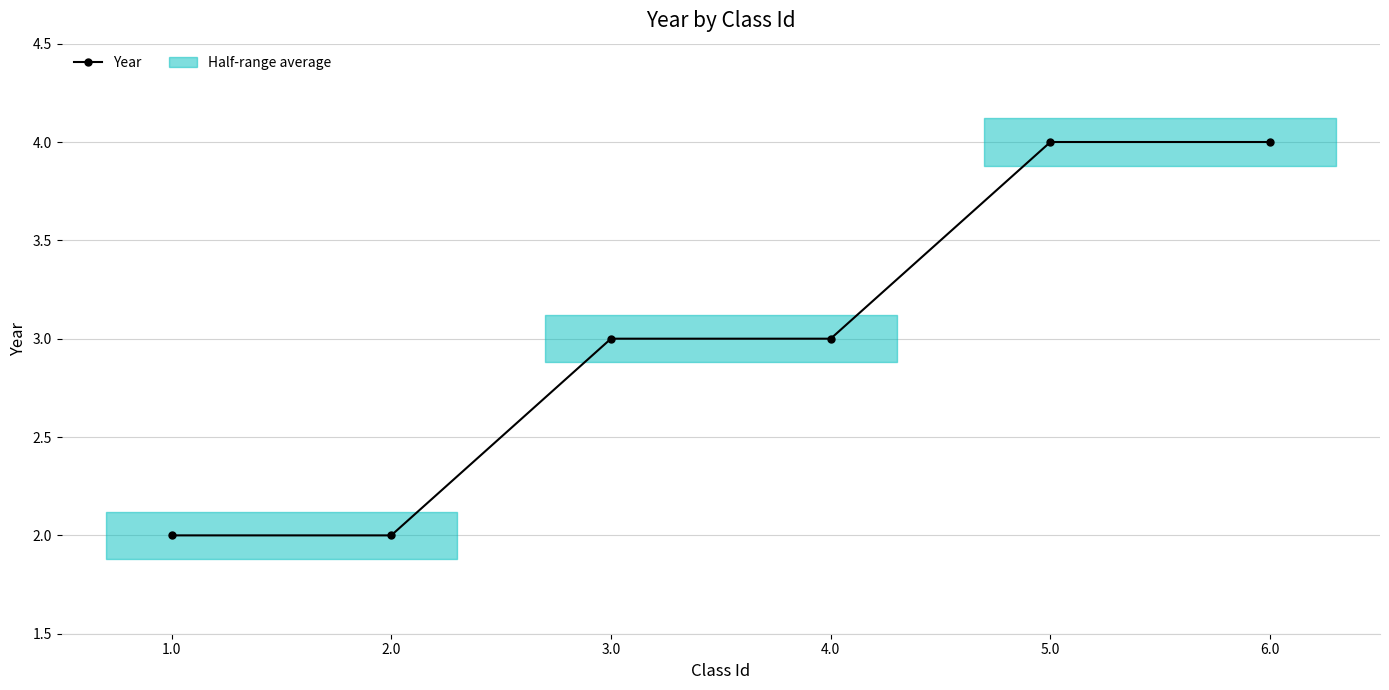

The value at 6.0 is 4. True or false?

True